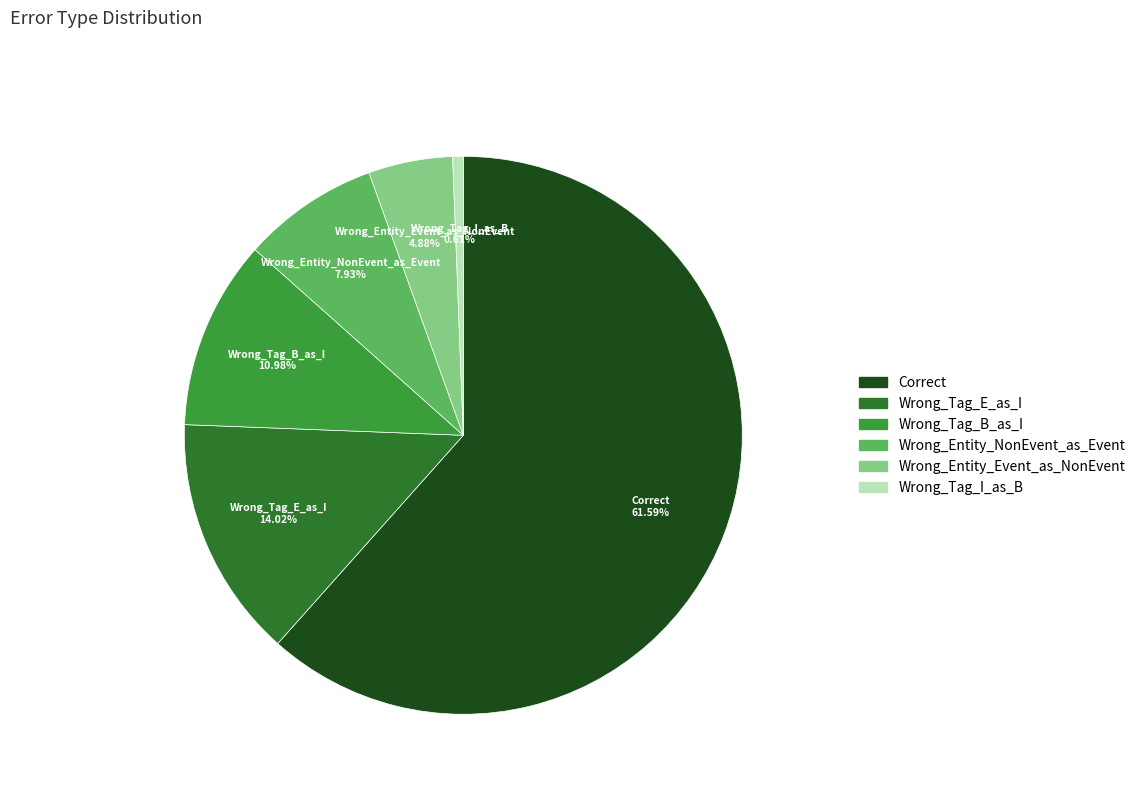

Which category has the smallest portion of the pie?

Wrong_Tag_I_as_B